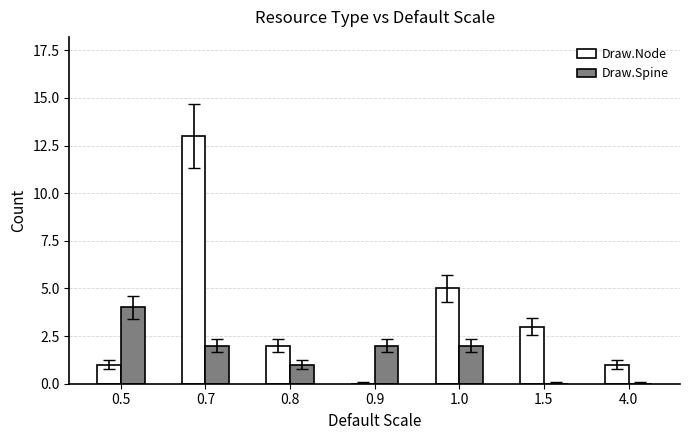

What is the average value of the Draw.Node series?

4